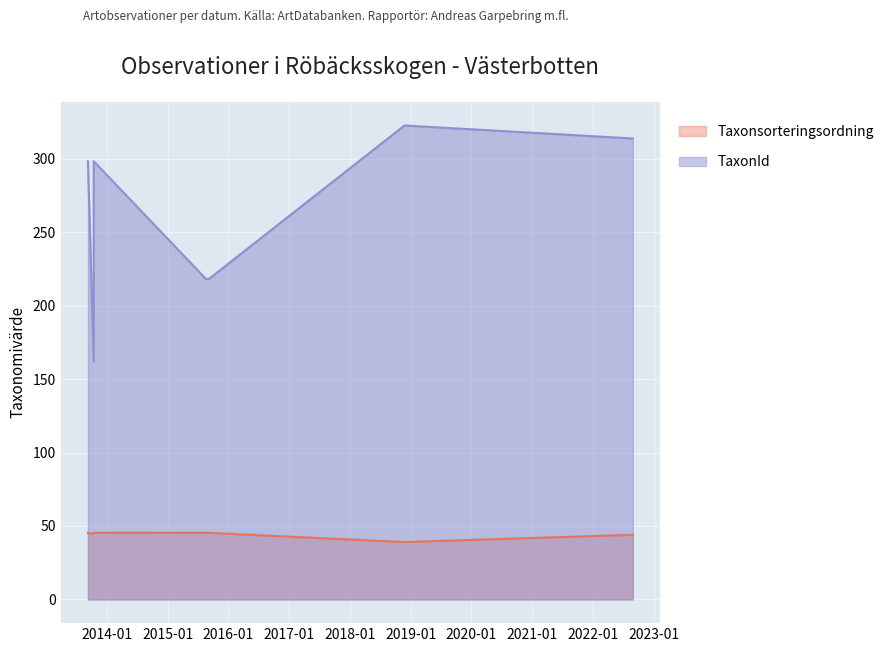

The Taxonsorteringsordning series shows 45.3 at 2015-09-06. True or false?

True